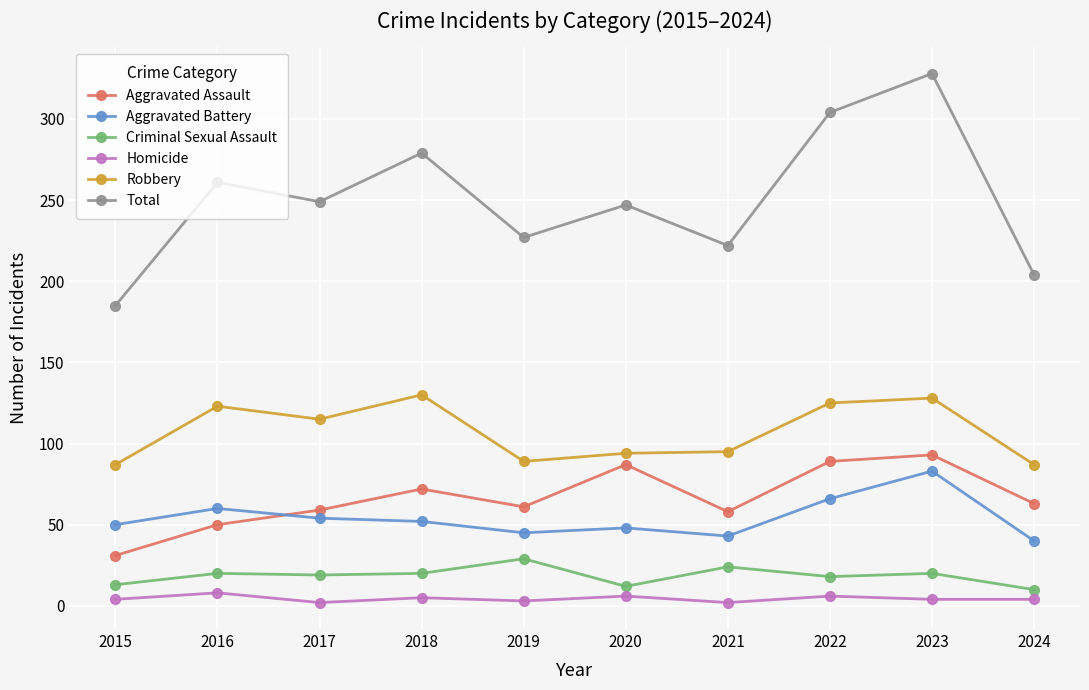

True or false: Criminal Sexual Assault and Aggravated Assault cross at least once.

False